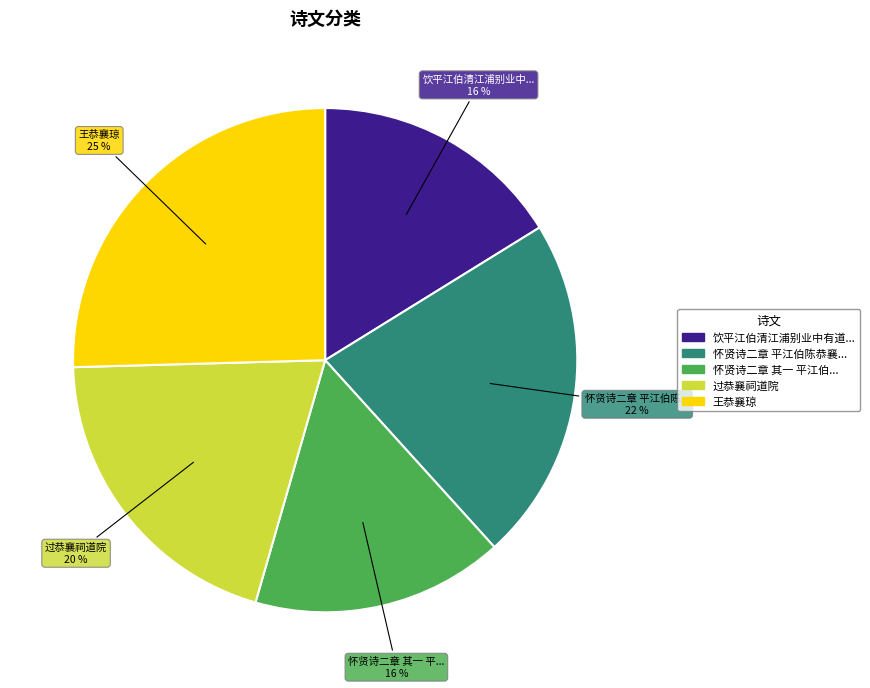

How many slices are in this pie chart?

5